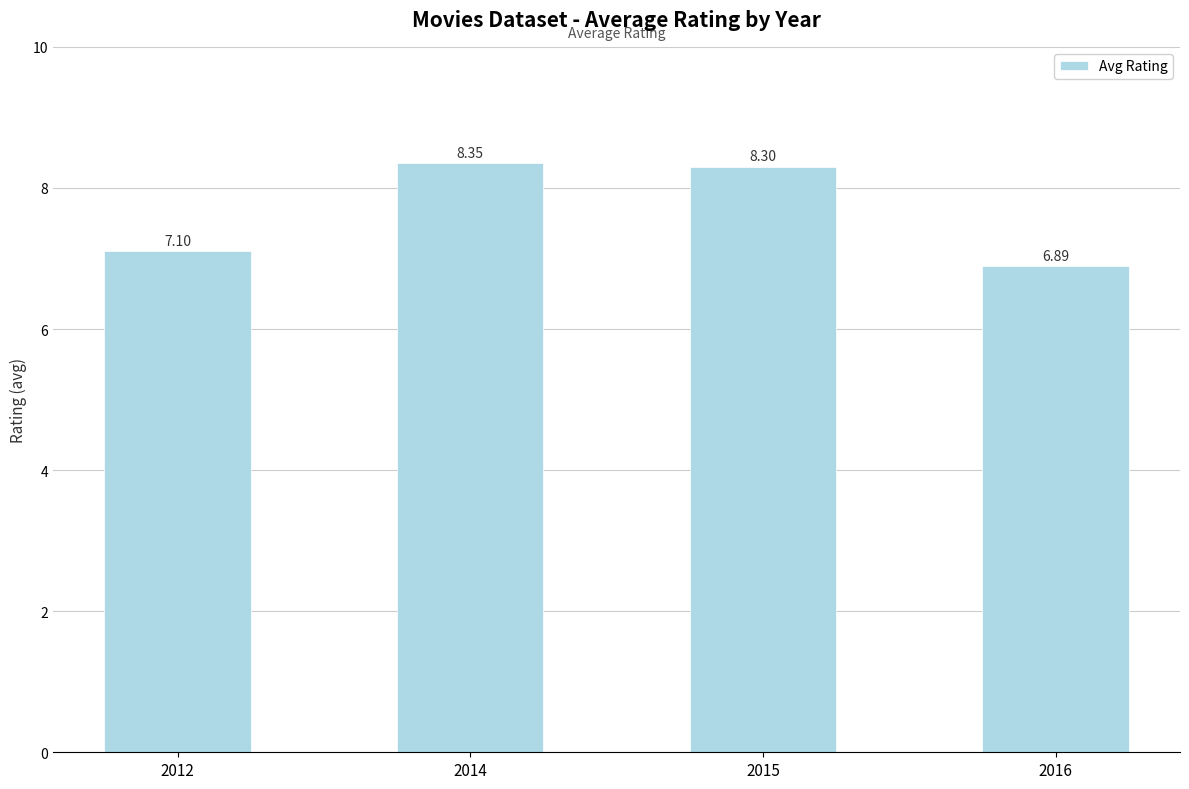

List the labels in order of value, smallest first.

2016, 2012, 2015, 2014